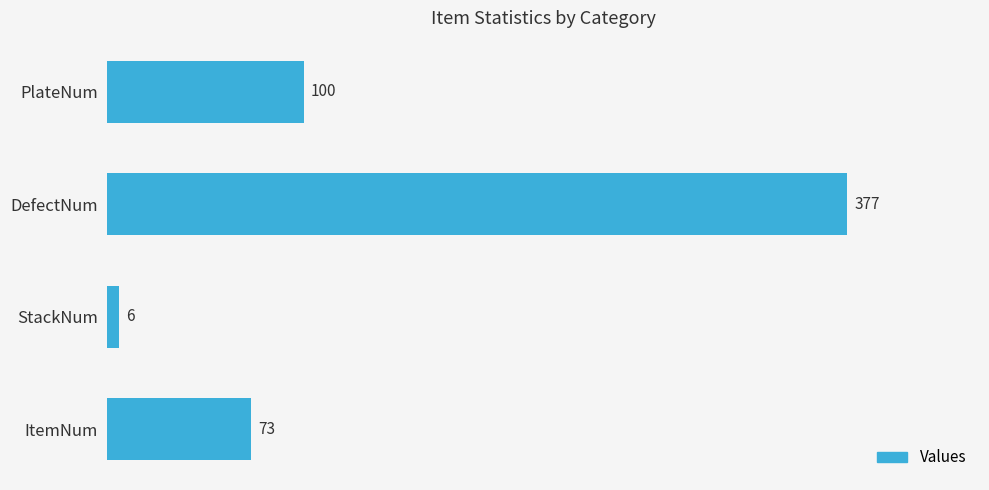

Reading bottom to top, list all the values displayed in this chart.

73	6	377	100